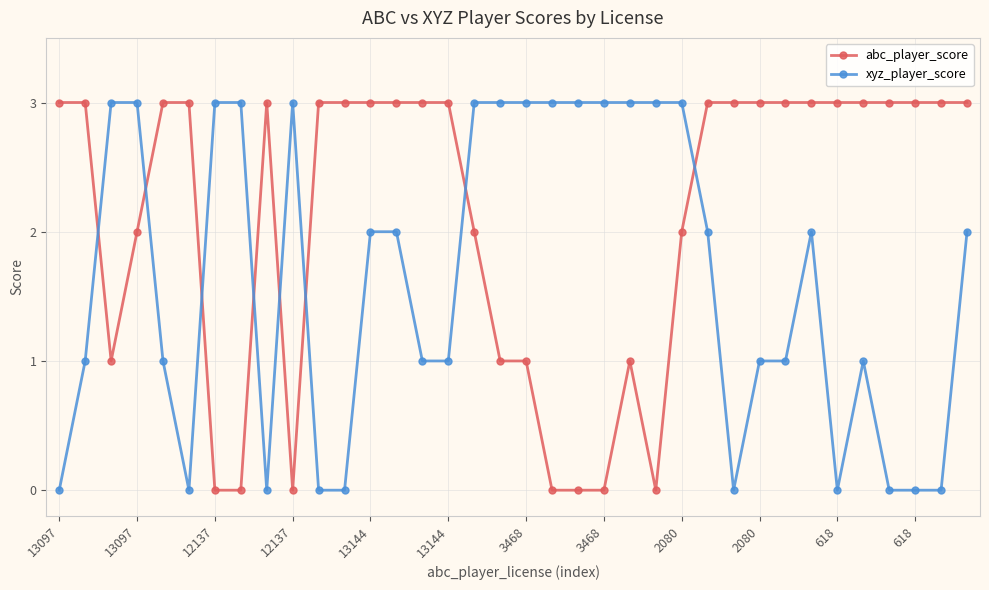

List the series in order of their overall mean, highest first.

abc_player_score, xyz_player_score